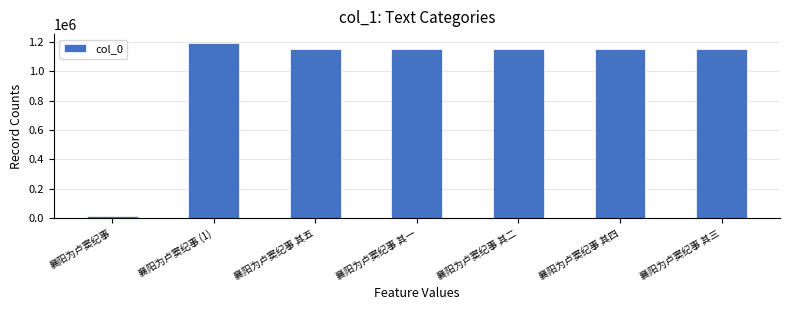

Which label corresponds to the largest value in the chart?

襄阳为卢窦纪事 (1)